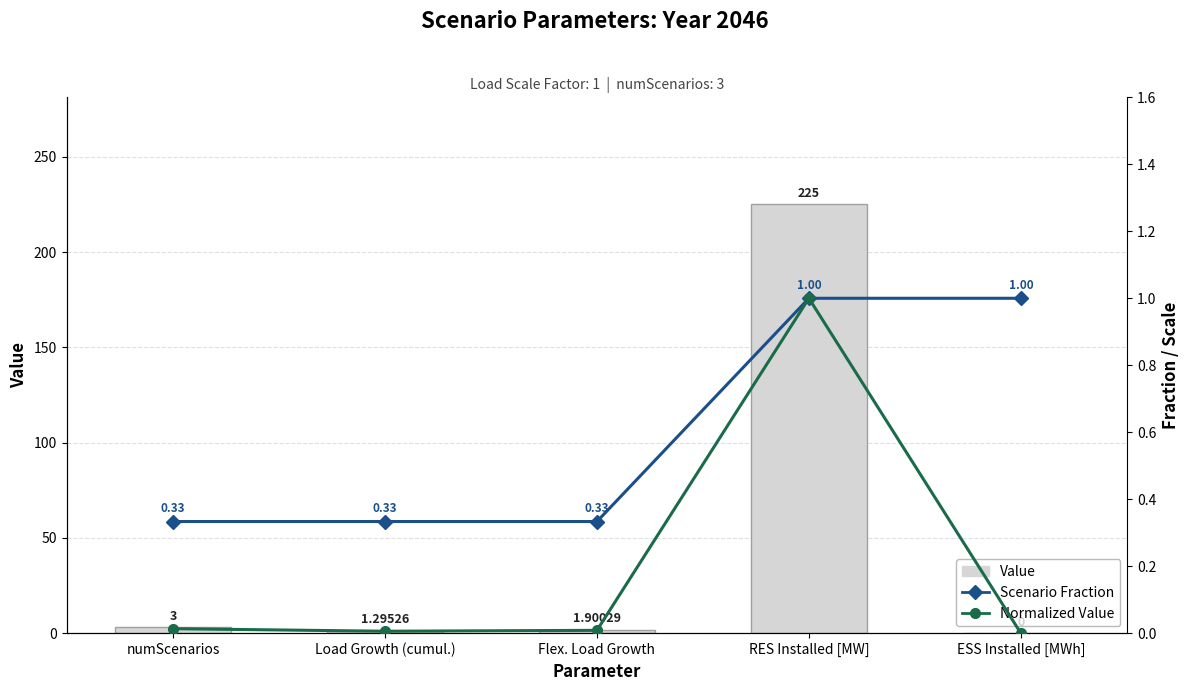

At which category does the chart reach its minimum across all series?

ESS Installed [MWh]